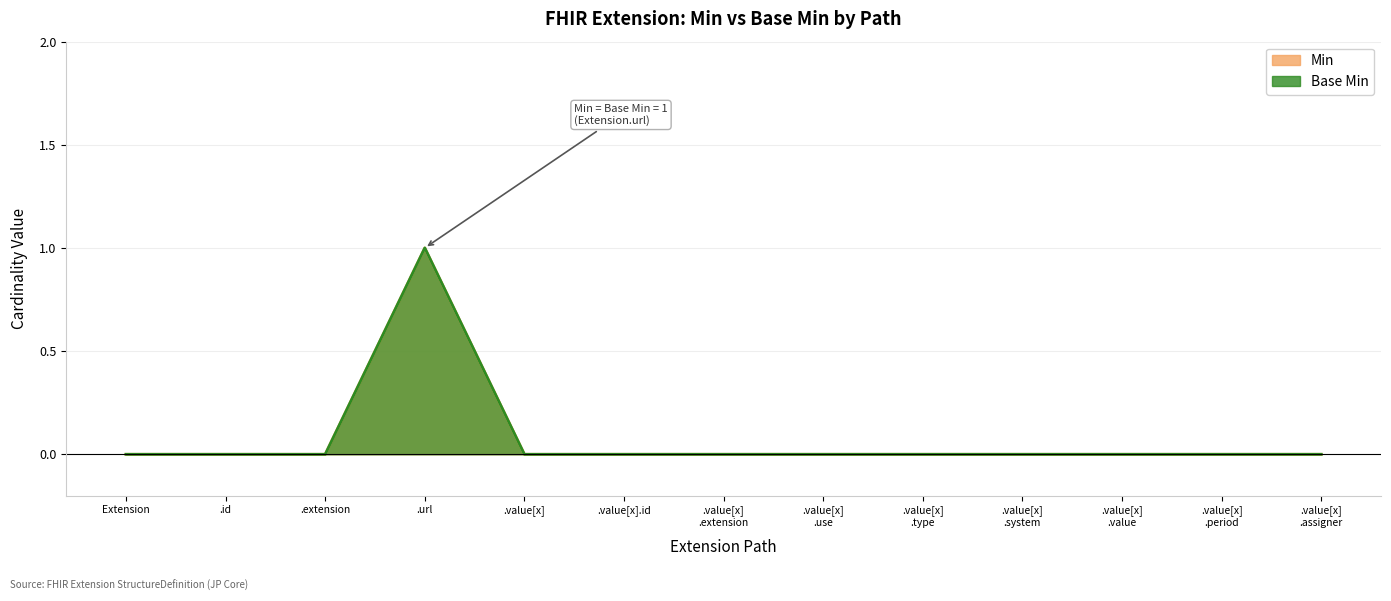

True or false: Min and Base Min cross at least once.

False